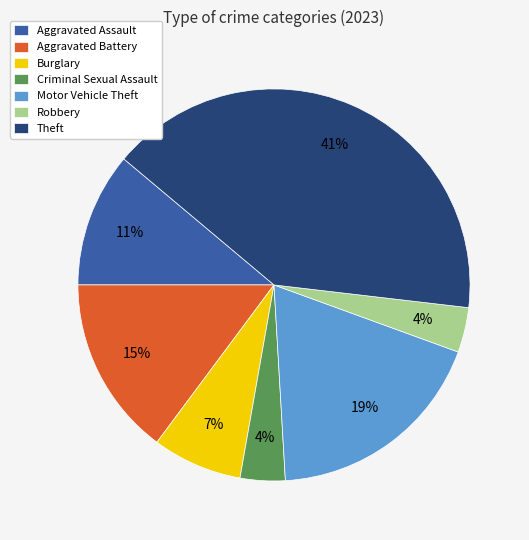

Which category has the biggest portion of the pie?

Theft